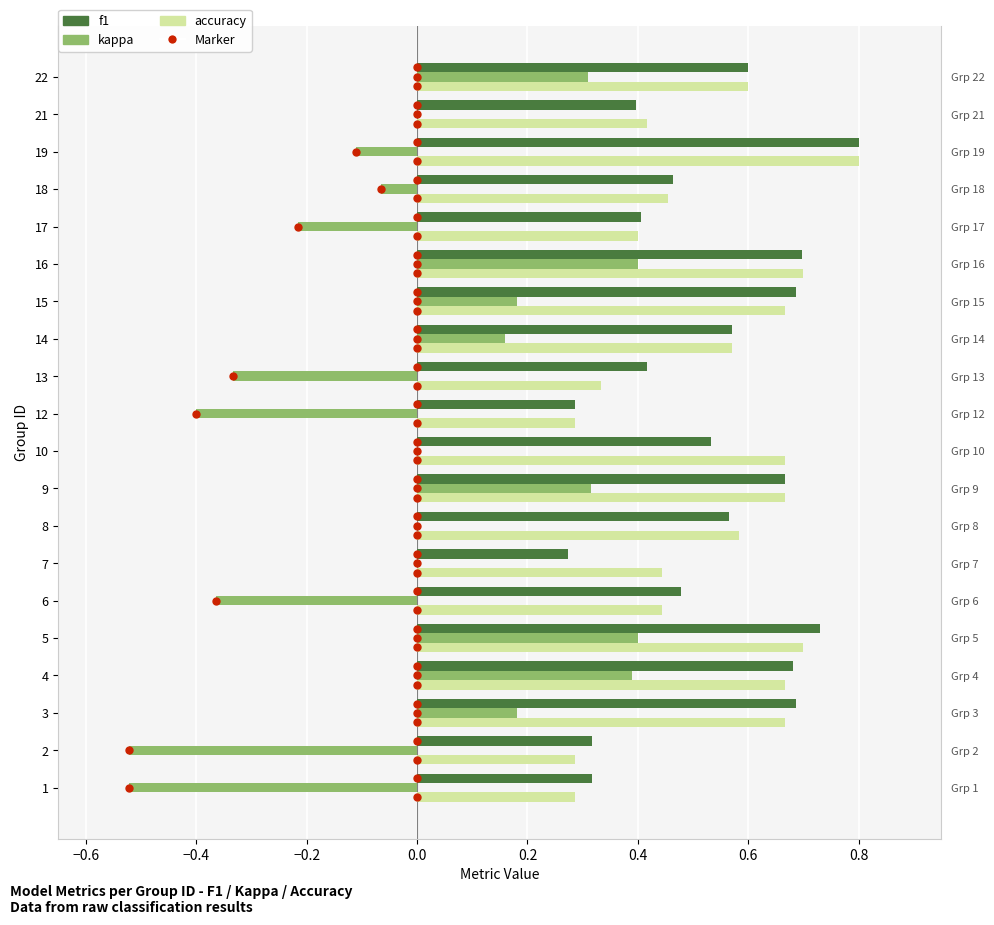

What is the sum of all accuracy values?

10.6